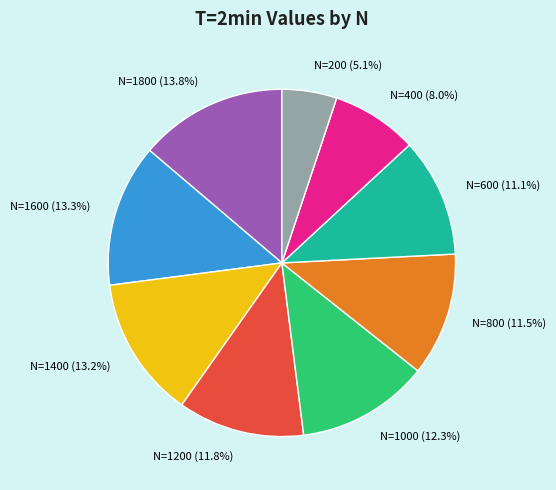

Combined, what portion of the pie is N=1000 and N=200?

17.4%